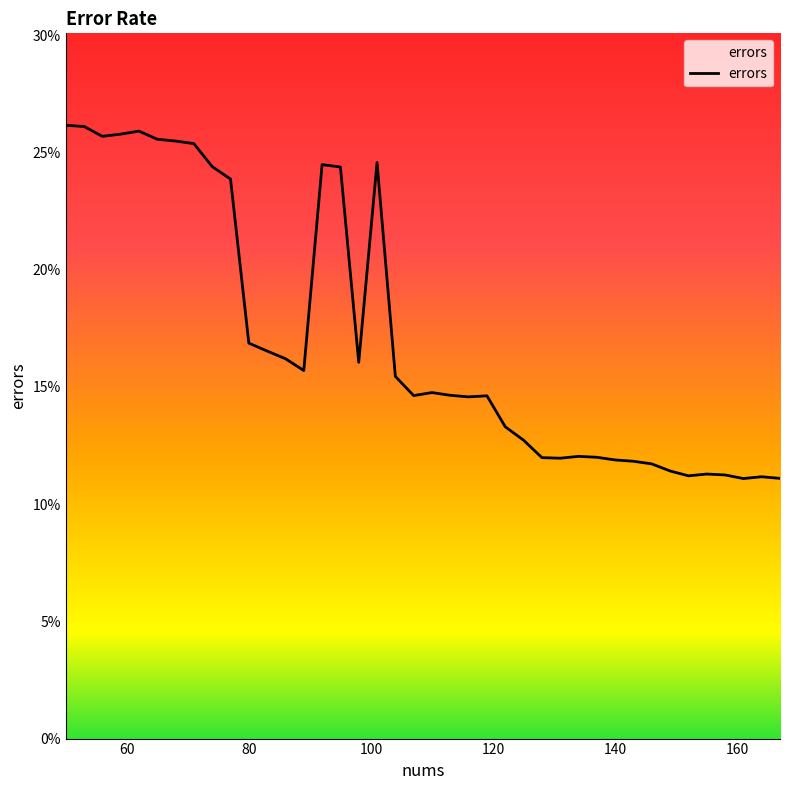

What is the smallest value displayed?

0.1